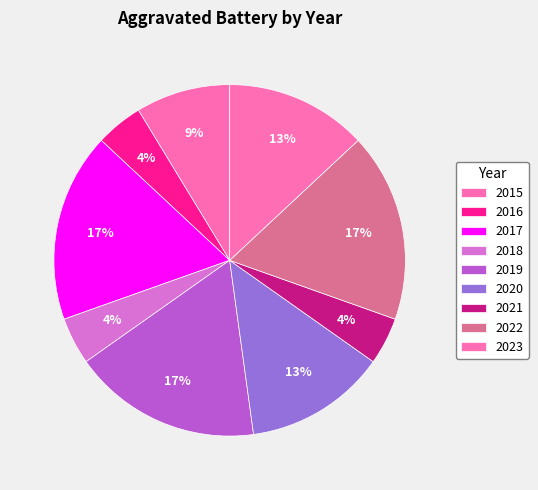

How many slices are in this pie chart?

9